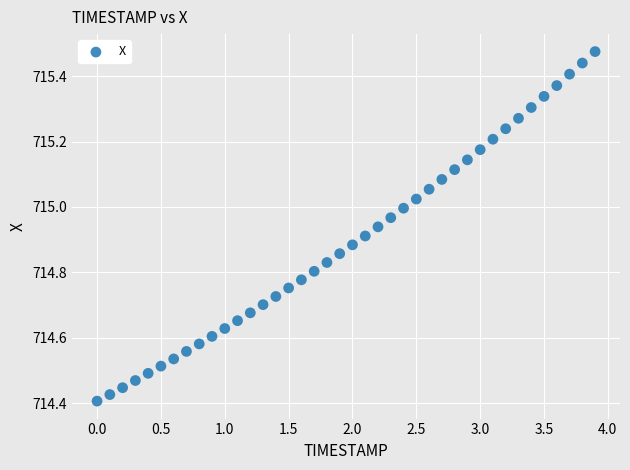

What is the range of X values (max minus min)?

3.9